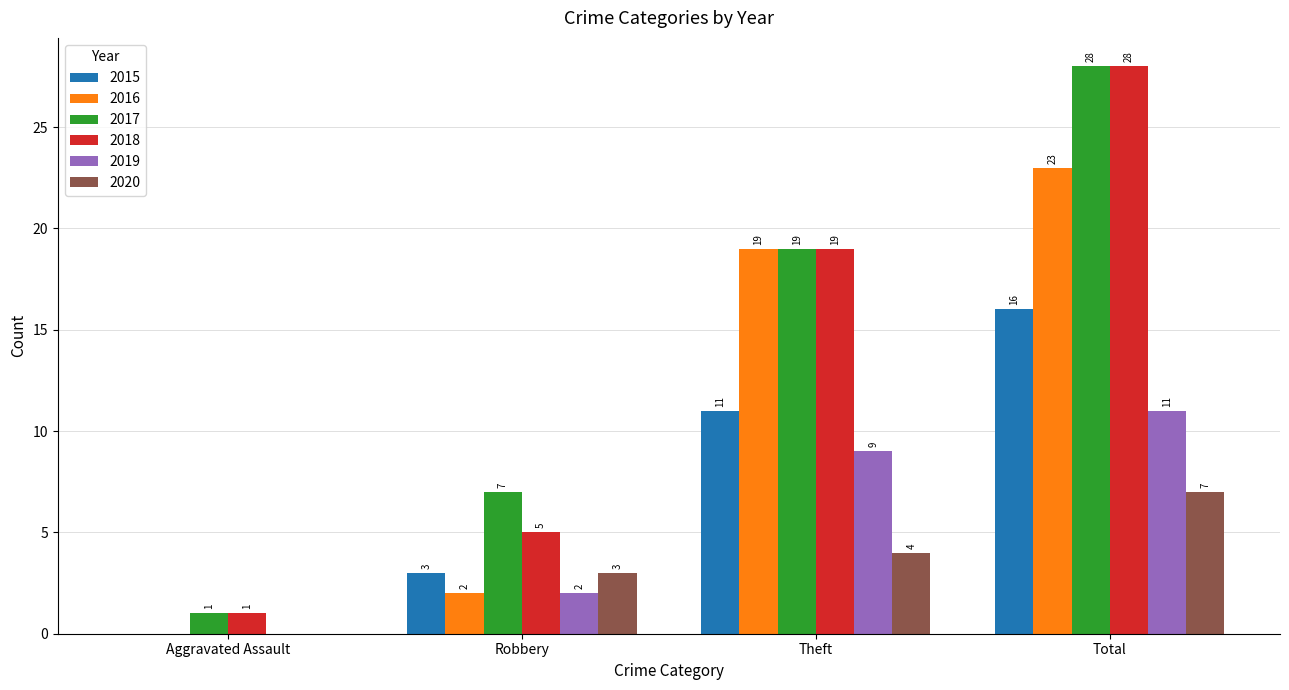

What is the maximum value shown in the chart?

28